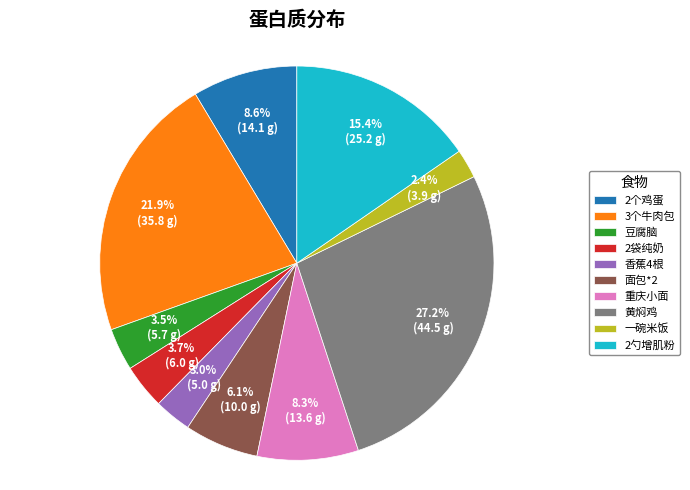

Combined, what portion of the pie is 重庆小面 and 豆腐脑?

11.8%